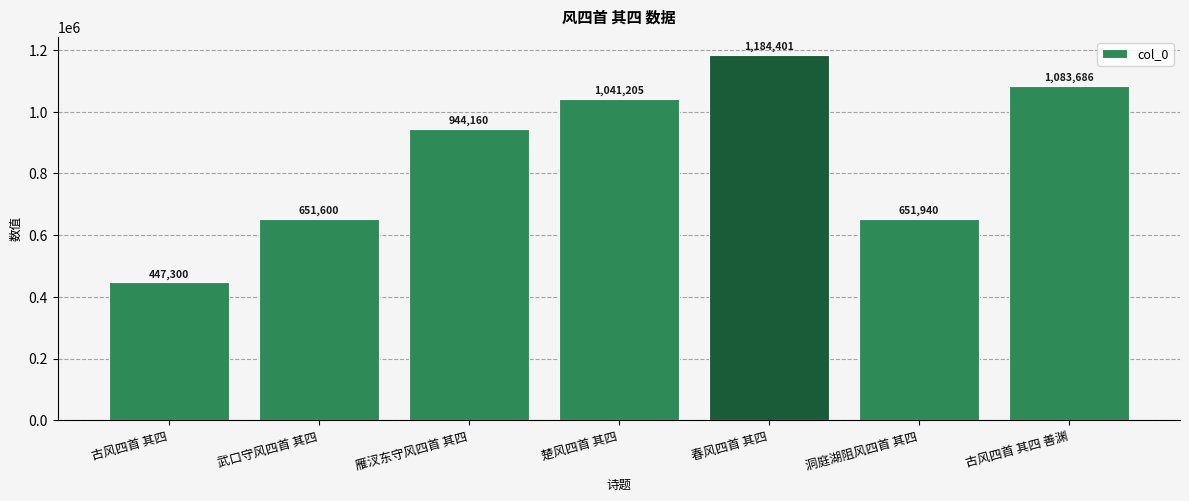

What is the label of the 6th bar from the right?

武口守风四首 其四